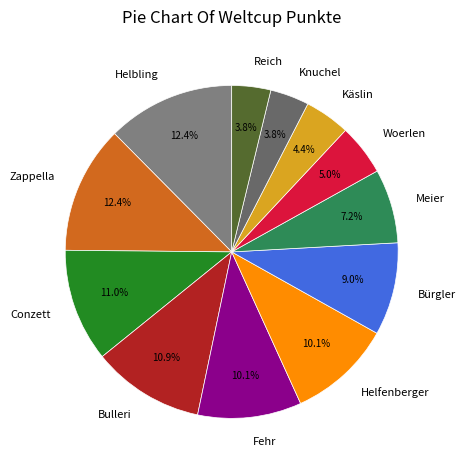

Does Zappella represent more than half of the total?

No